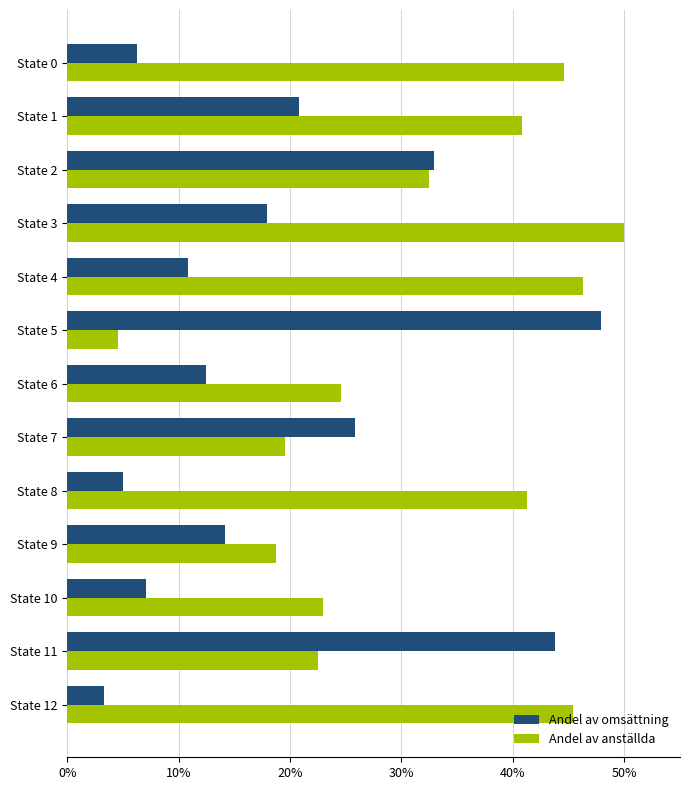

The Andel av anställda series shows 72.9 at State 12. True or false?

False